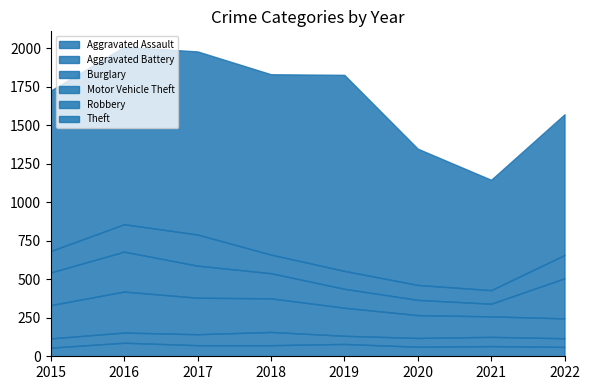

Which series ends up on top after the final intersection of Aggravated Assault and Aggravated Battery?

Aggravated Assault